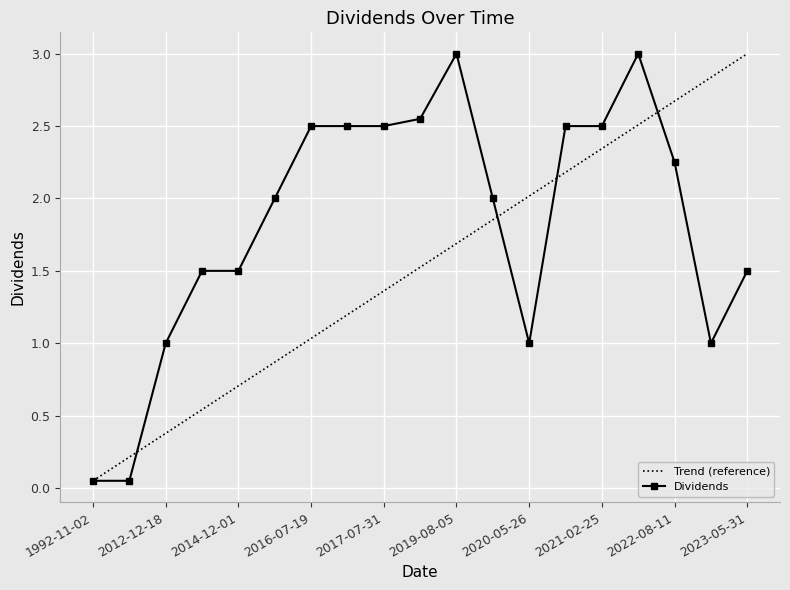

Rank the categories by value from lowest to highest.

1992-11-02, 1993-11-19, 2012-12-18, 2020-05-26, 2022-12-01, 2013-11-19, 2014-12-01, 2023-05-31, 2015-11-30, 2019-11-25, 2022-08-11, 2016-07-19, 2016-11-28, 2017-07-31, 2020-08-06, 2021-02-25, 2018-08-02, 2019-08-05, 2021-08-09